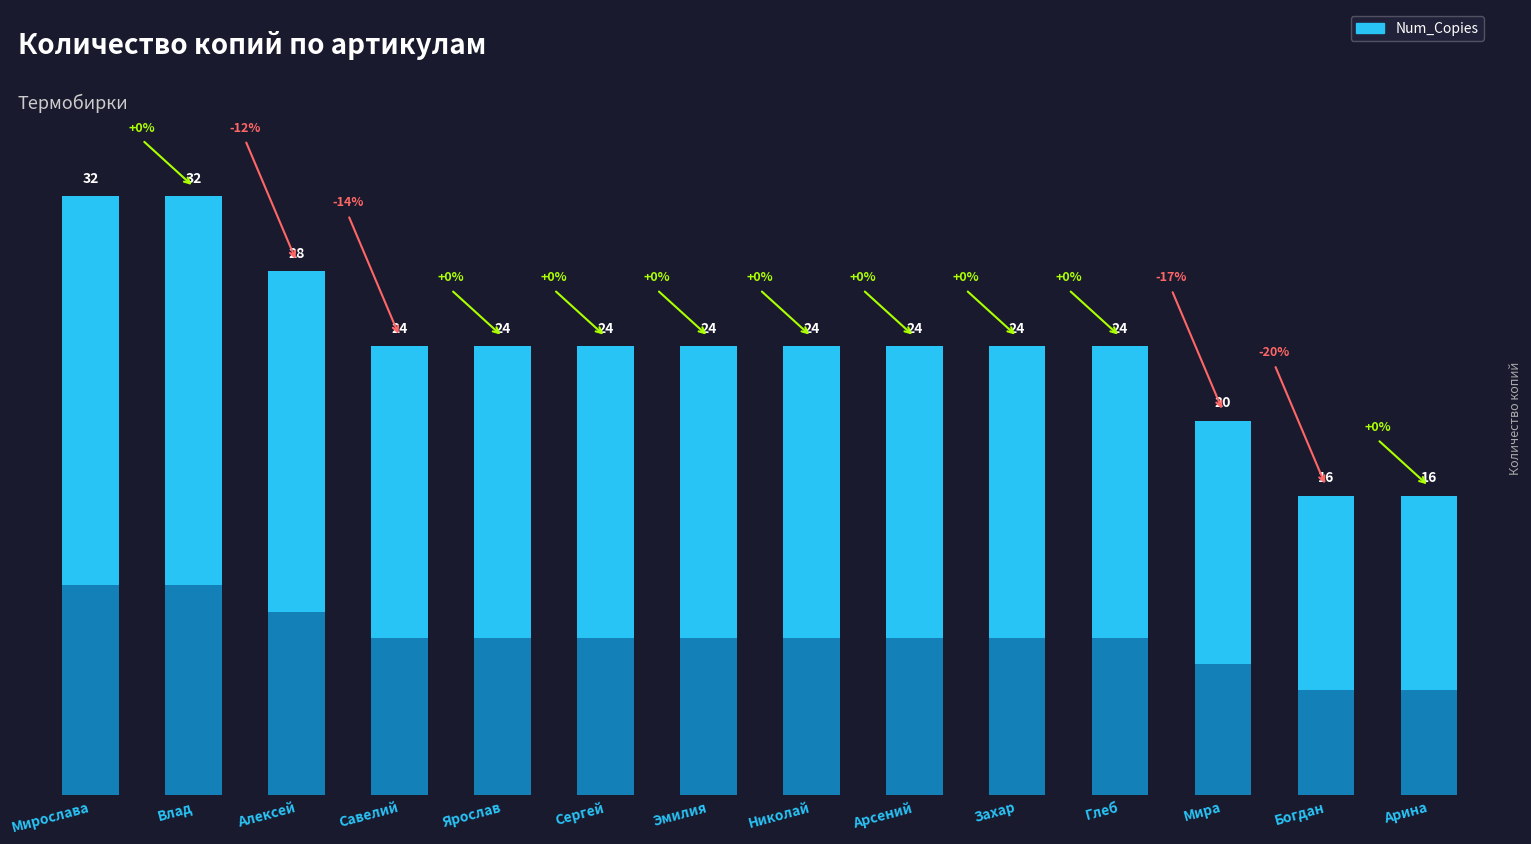

What is the sum of all values?

336